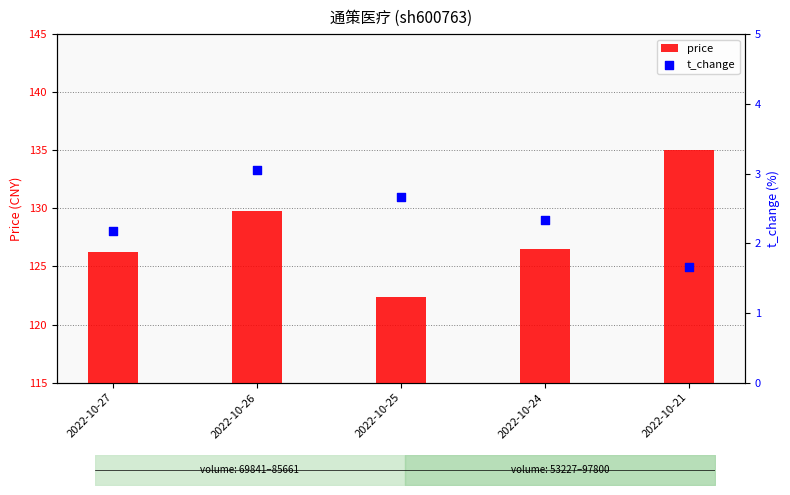

Is the value of price at 2022-10-26 greater than the value of t_change at 2022-10-24?

Yes